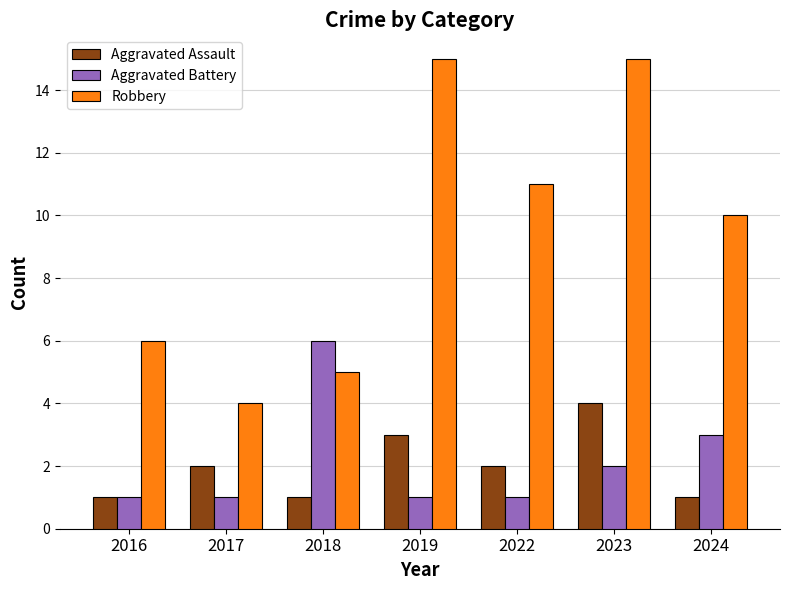

What is the highest value of the Robbery series?

15